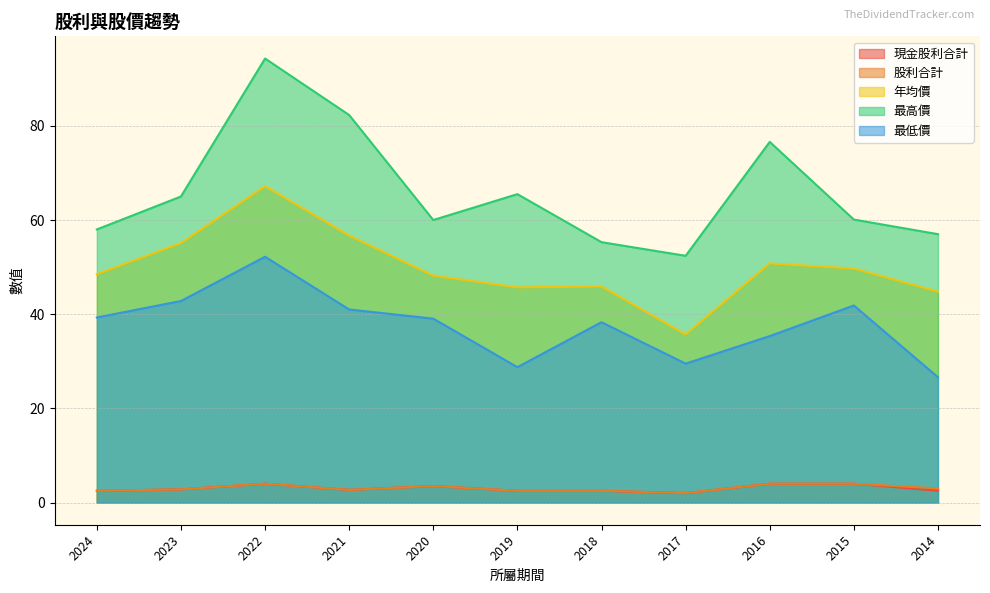

What is the value of the 最高價 point at the 3rd from the left?

94.3